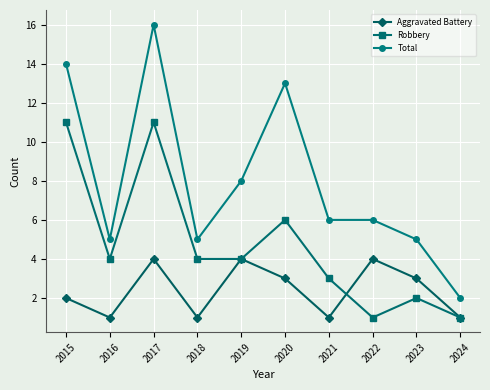

Rank the series by their average value, from highest to lowest.

Total, Robbery, Aggravated Battery